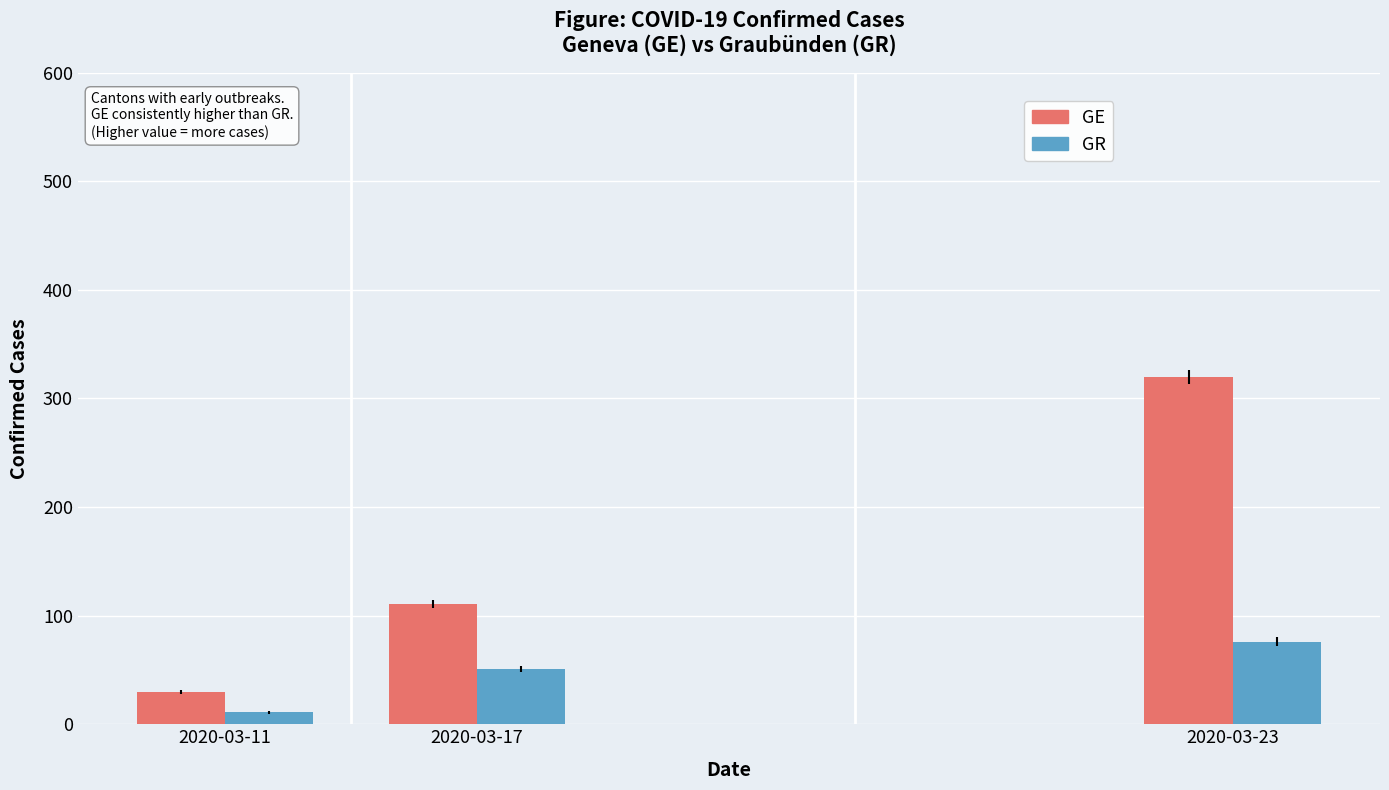

What is the total value across all series at 2020-03-11?

41